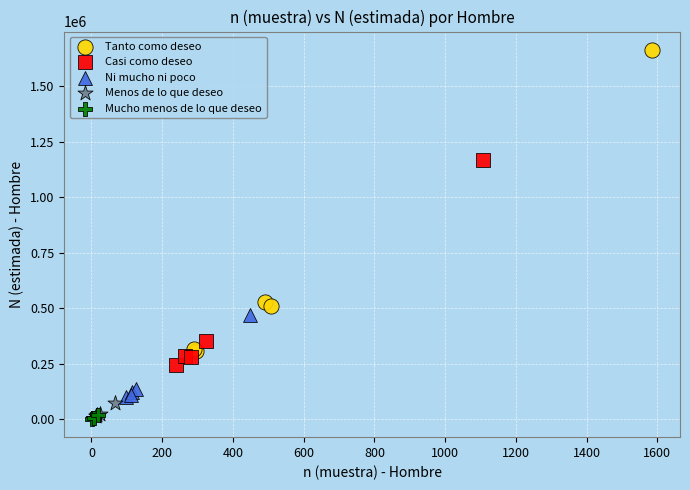

Which series reaches the maximum Y coordinate?

Tanto como deseo